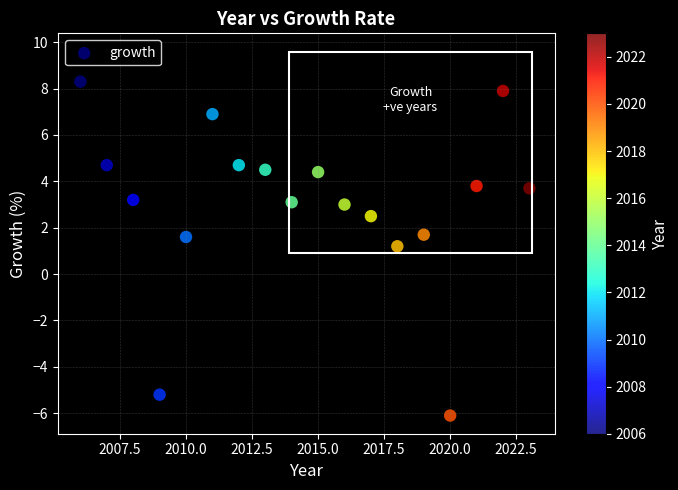

What Y value in the scatter plot is closest to 1?

1.2